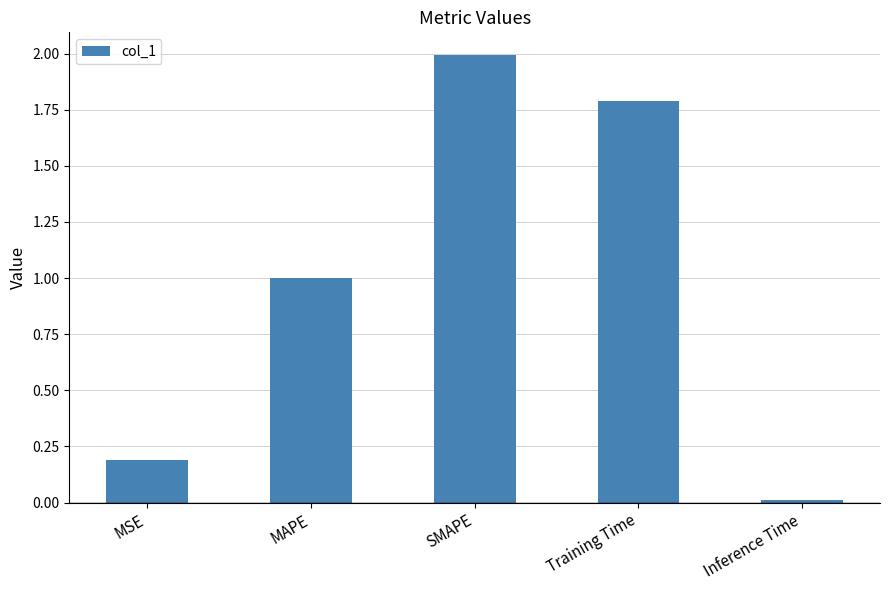

What is the label of the 2nd bar from the left?

MAPE